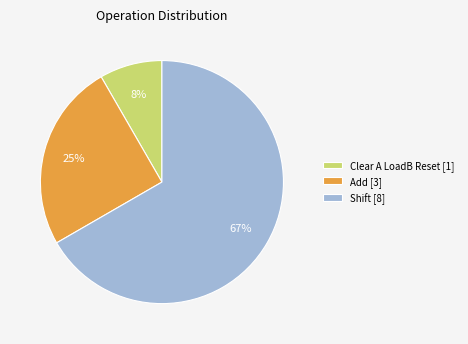

To the nearest percent, what is the average slice percentage?

33%